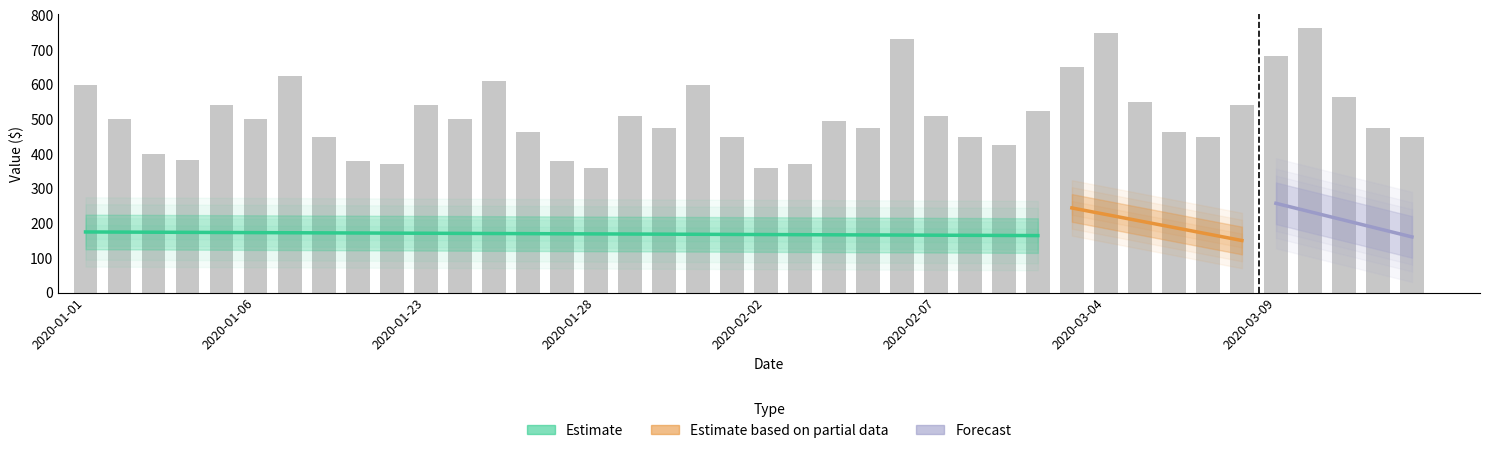

True or false: the data shows 371.2 at 2020-01-22.

True